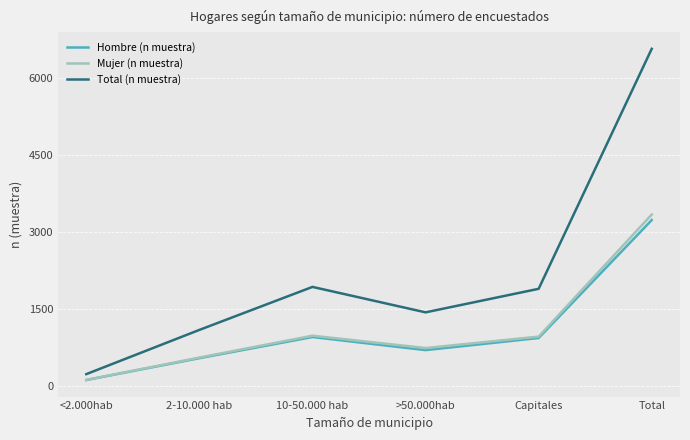

Is this an area chart (filled region under the line)?

No